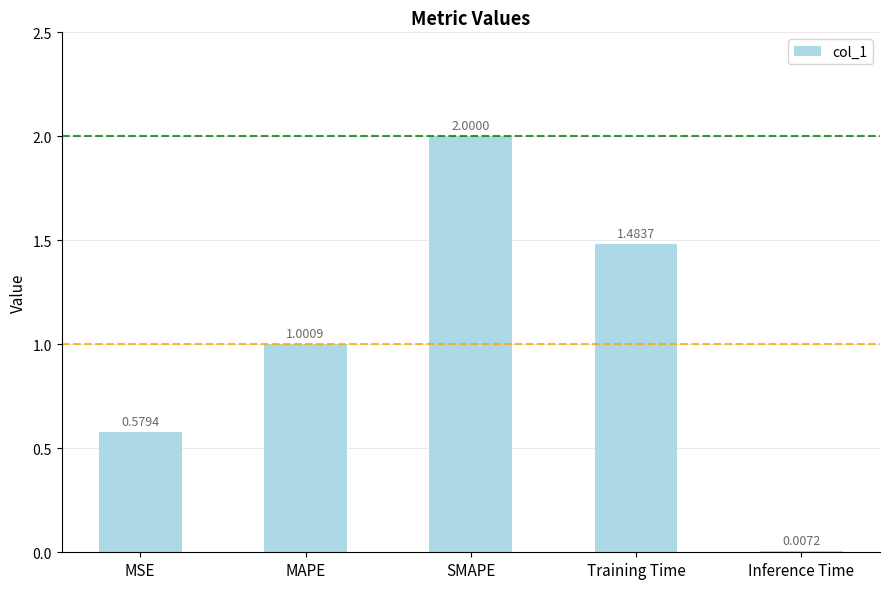

Are the bars horizontal?

No